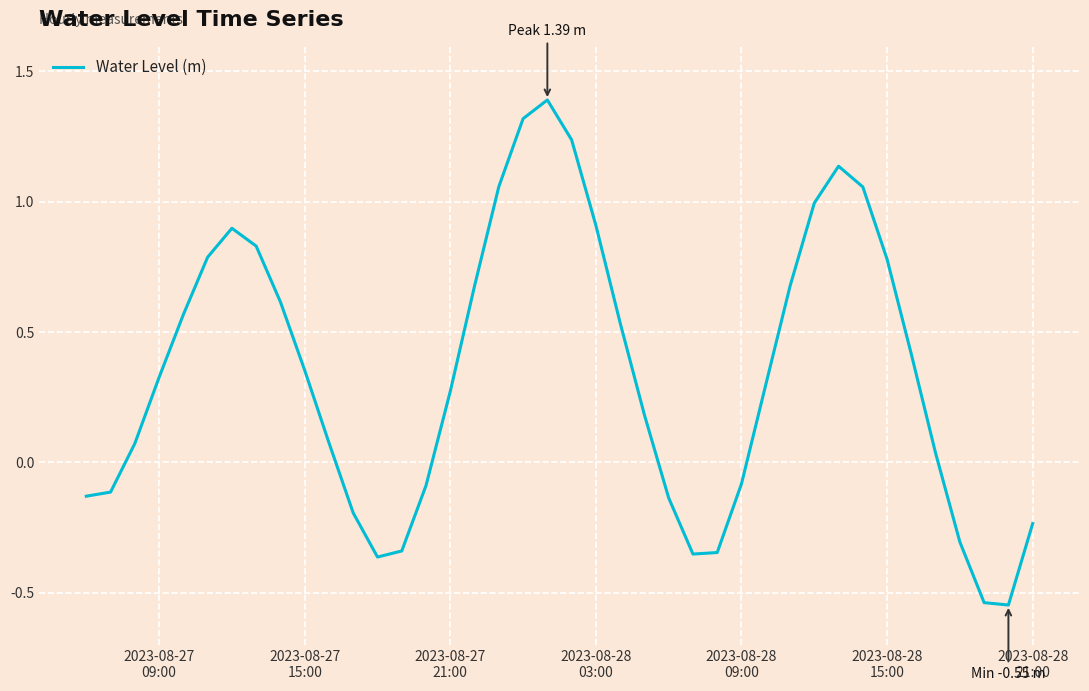

Is this an area chart (filled region under the line)?

No